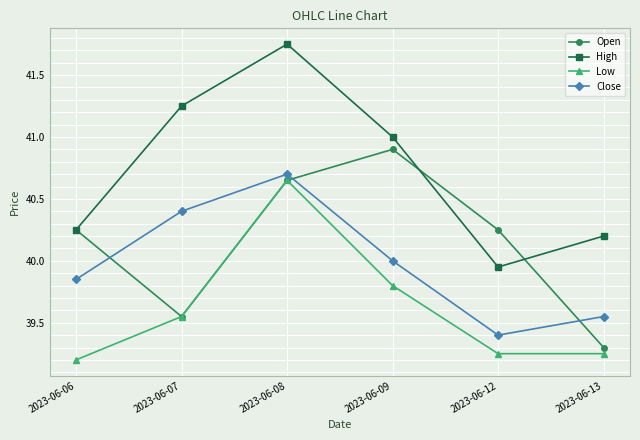

The value of Close at 2023-06-08 is 40.7. True or false?

True